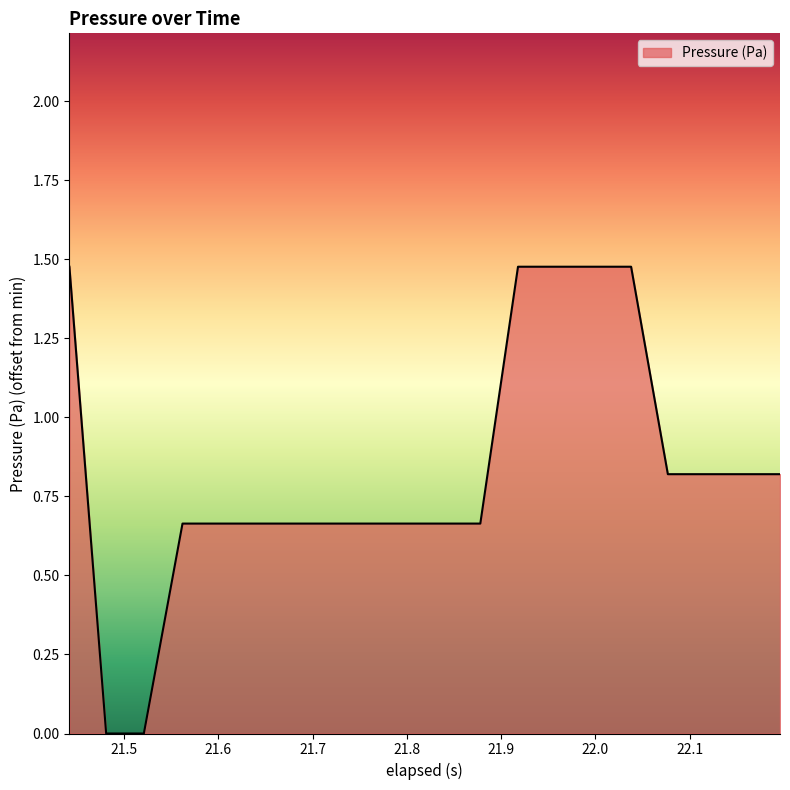

How many series are shown in this chart?

1